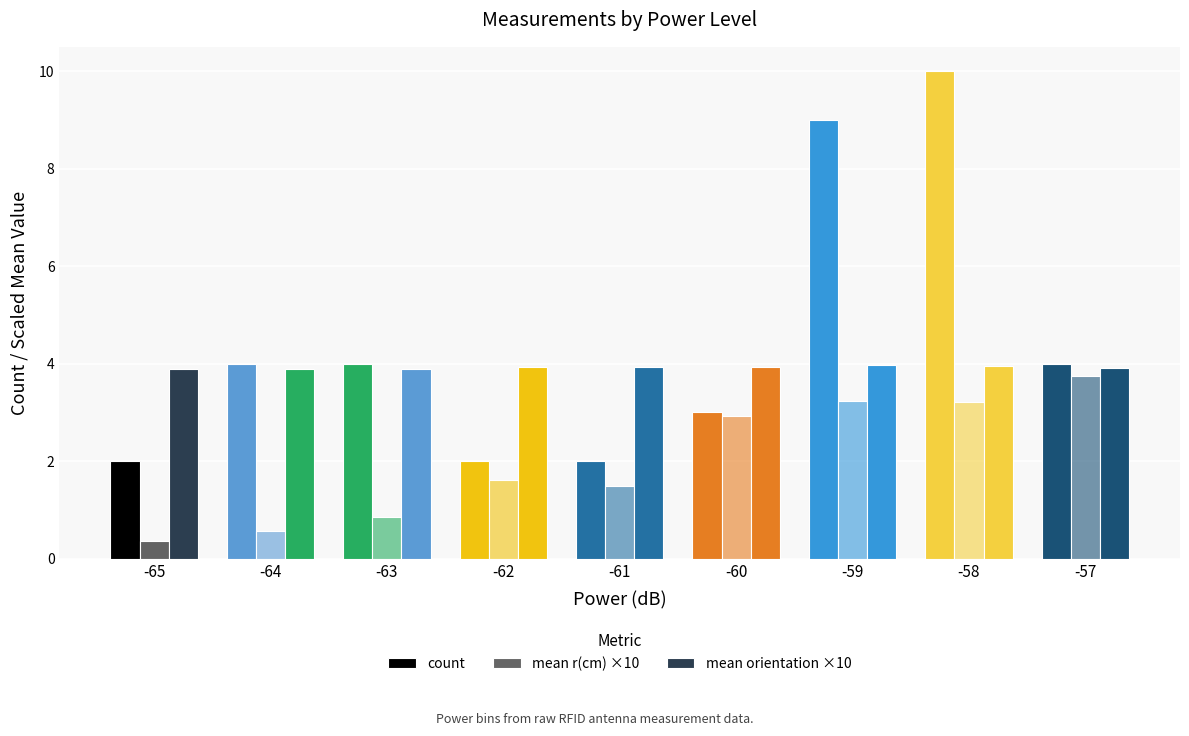

How many categories are shown in the chart?

9